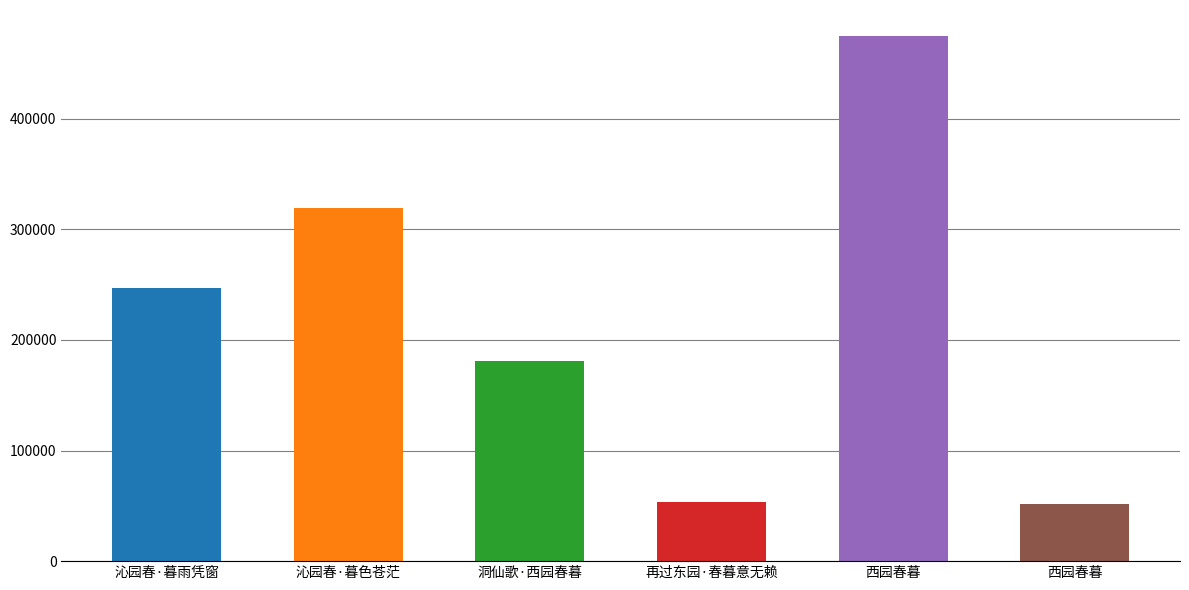

The chart shows a value of 318901 at 沁园春·暮色苍茫. True or false?

True